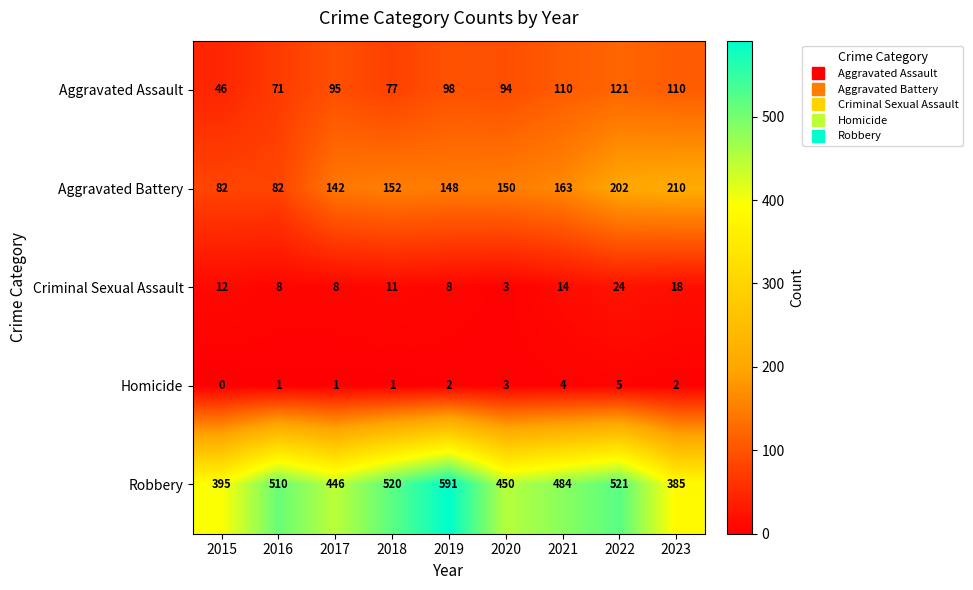

Which category has the lowest value in the Robbery series?

2023